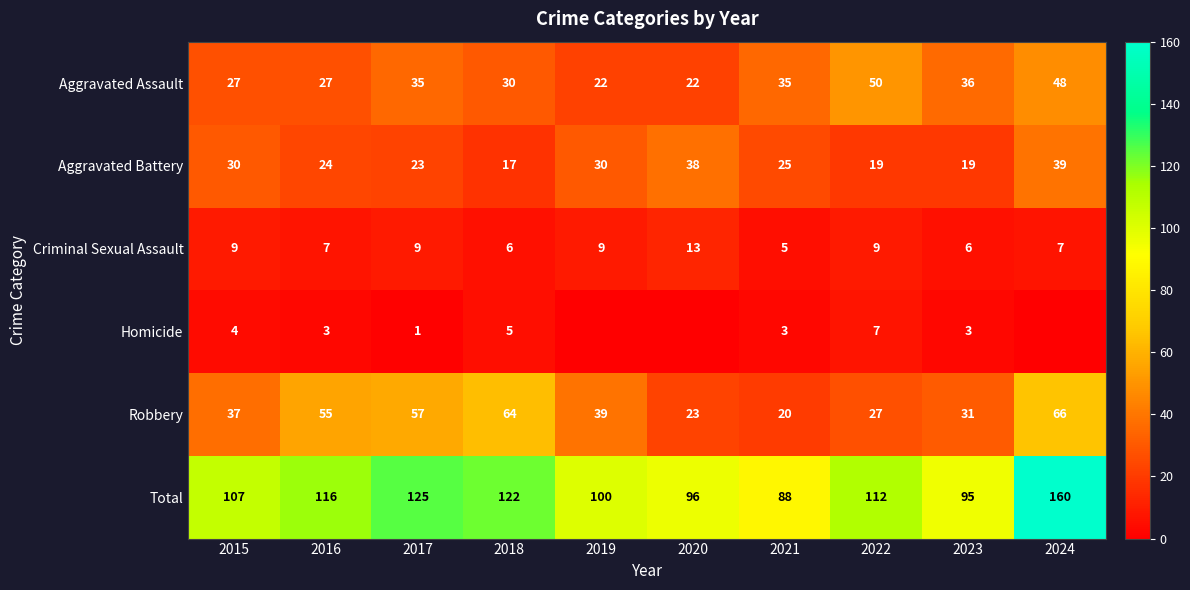

What is the difference between the second highest and minimum values in the Aggravated Assault series?

26